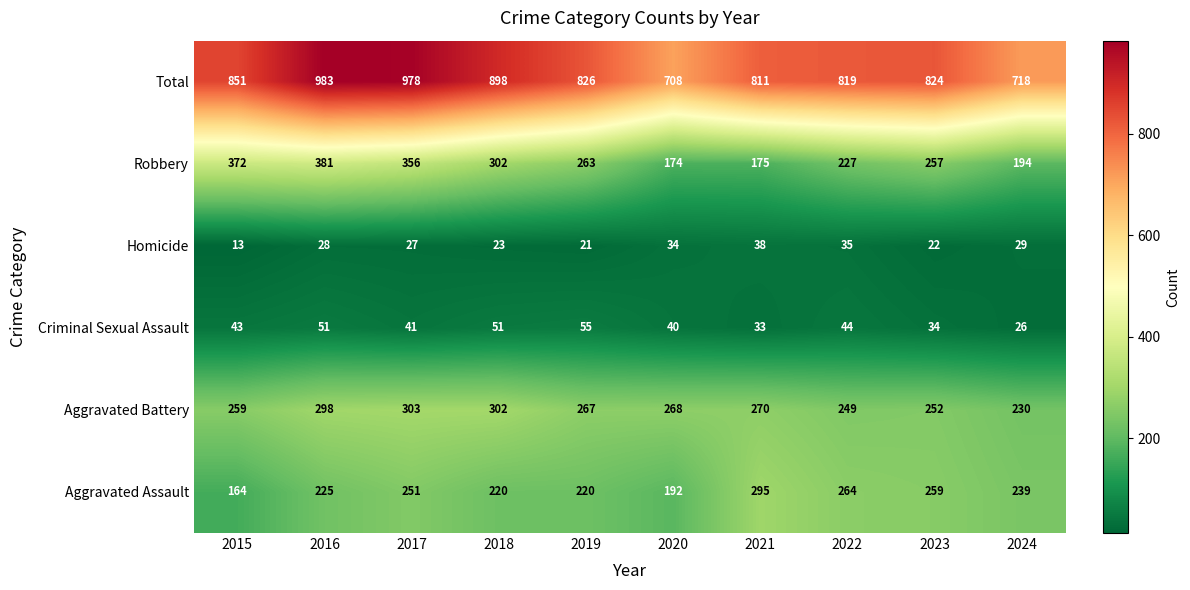

Is the value of Total at 2022 greater than the value of Criminal Sexual Assault at 2020?

Yes